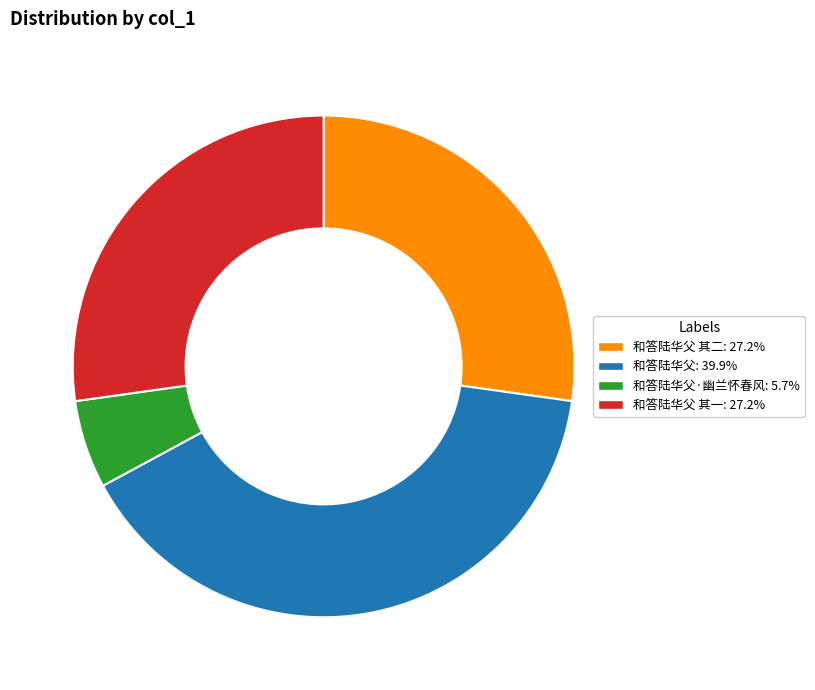

Is there any slice that represents more than half of the pie?

No